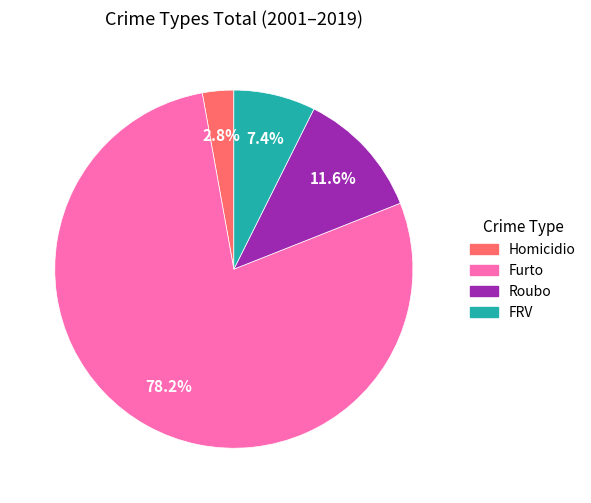

What portion of the pie excludes FRV?

92.6%